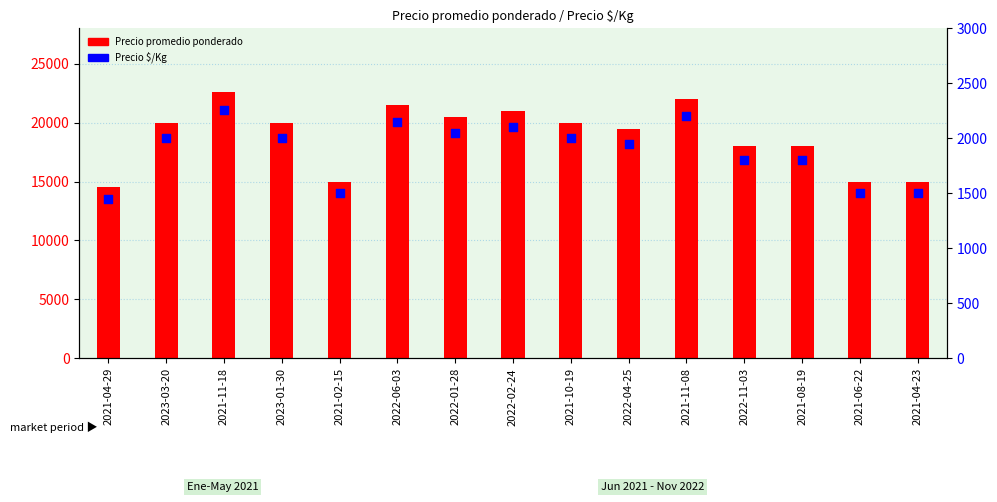

Which series has the largest total across all categories?

Precio promedio ponderado